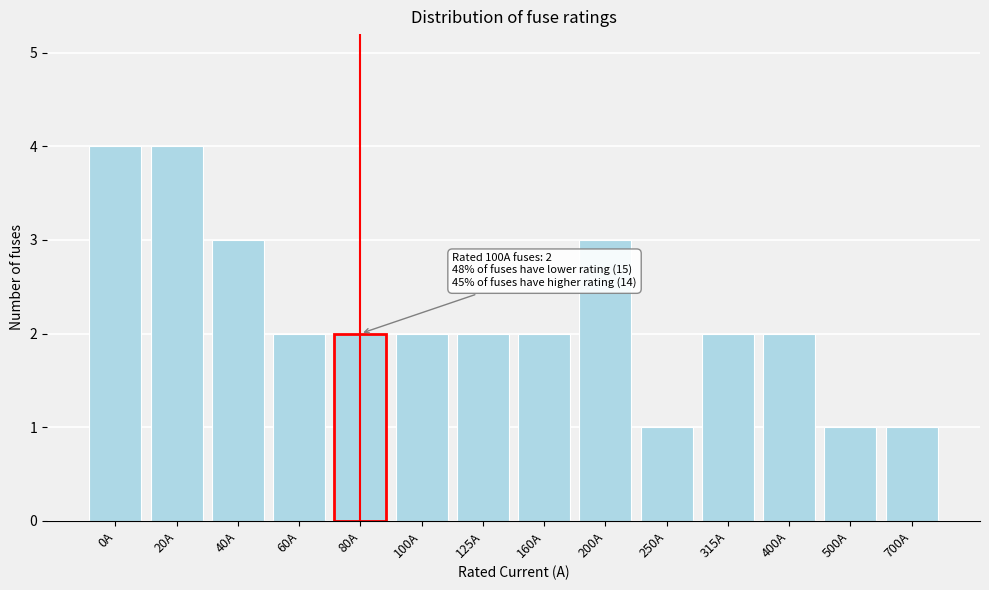

Reading left to right, list all the values displayed in this chart.

0A=4	20A=4	40A=3	60A=2	80A=2	100A=2	125A=2	160A=2	200A=3	250A=1	315A=2	400A=2	500A=1	700A=1